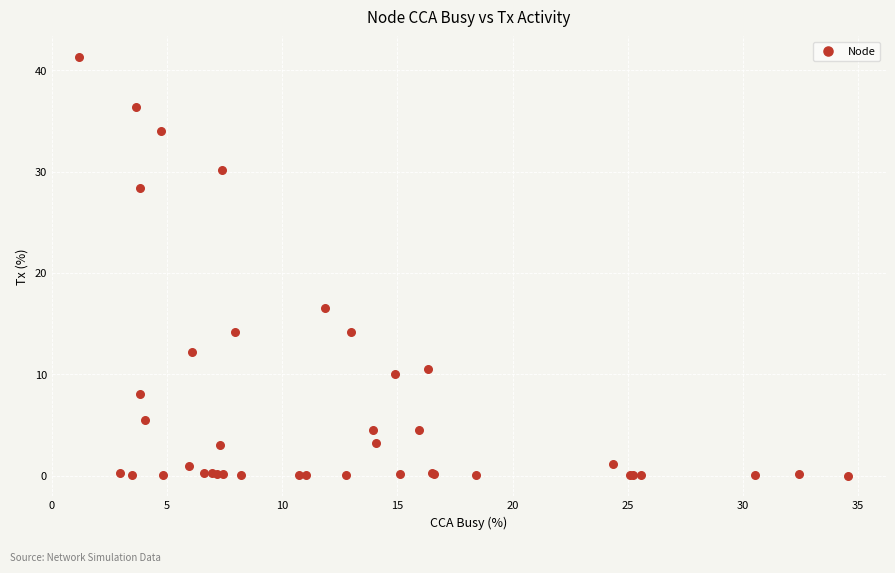

What Y value in the scatter plot is closest to 20?

16.5